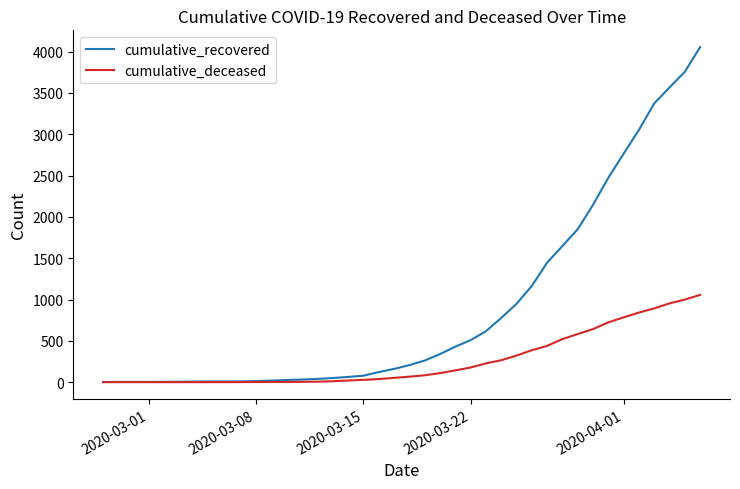

Which series has the largest total across all categories?

cumulative_recovered